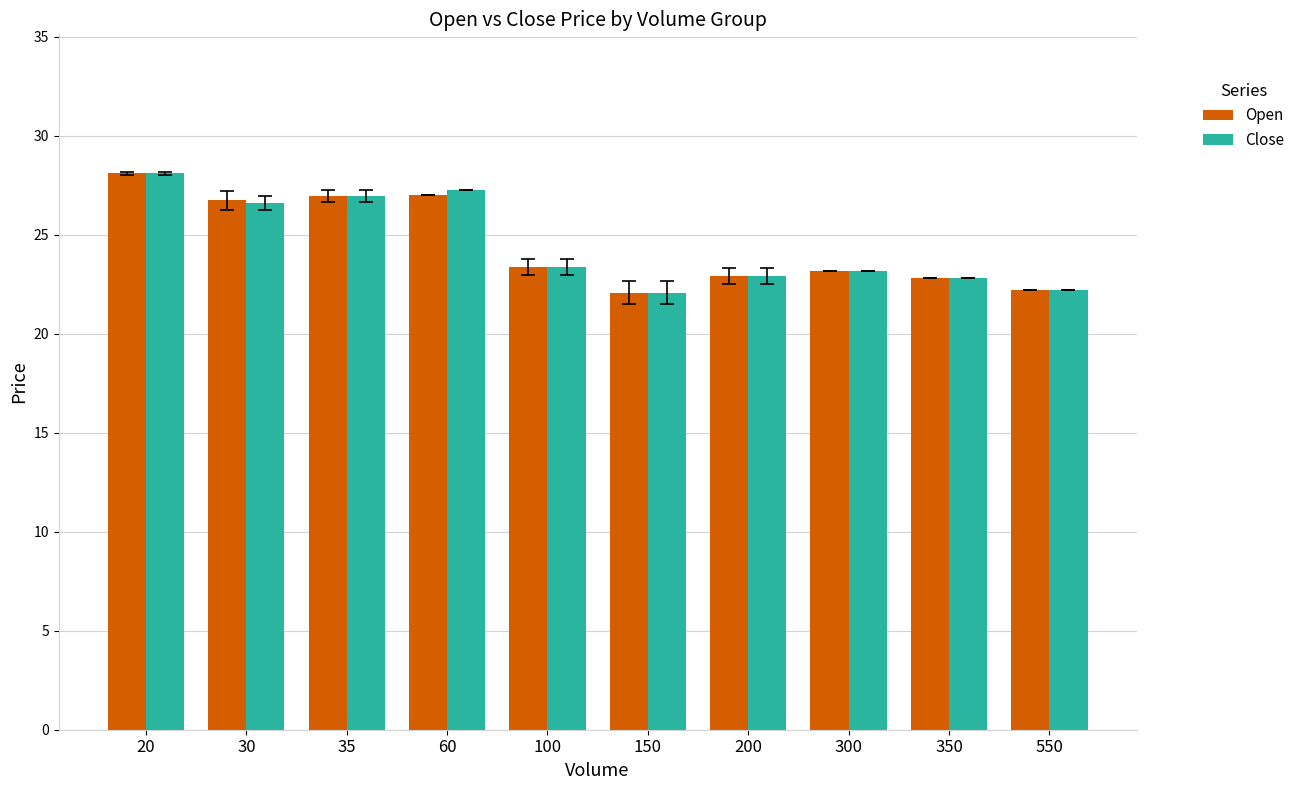

The Open series shows 28.1 at 20. True or false?

True